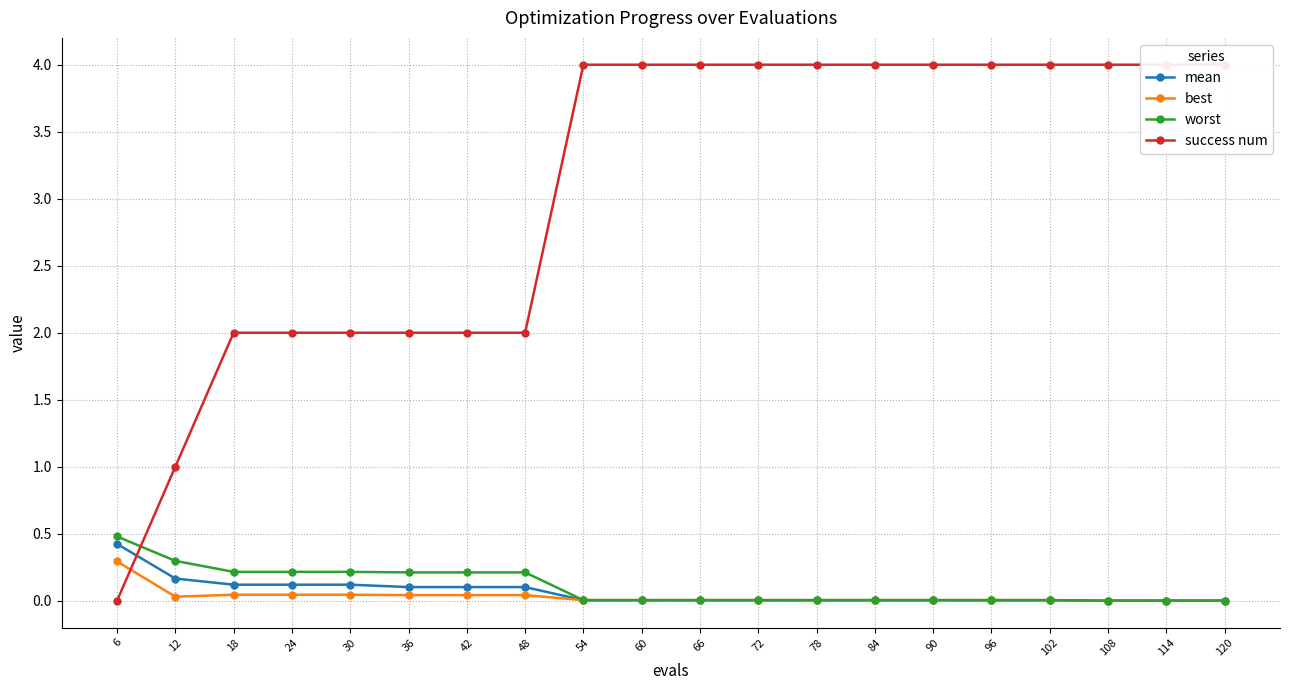

Is the value of success num at 96 greater than the value of best at 84?

Yes